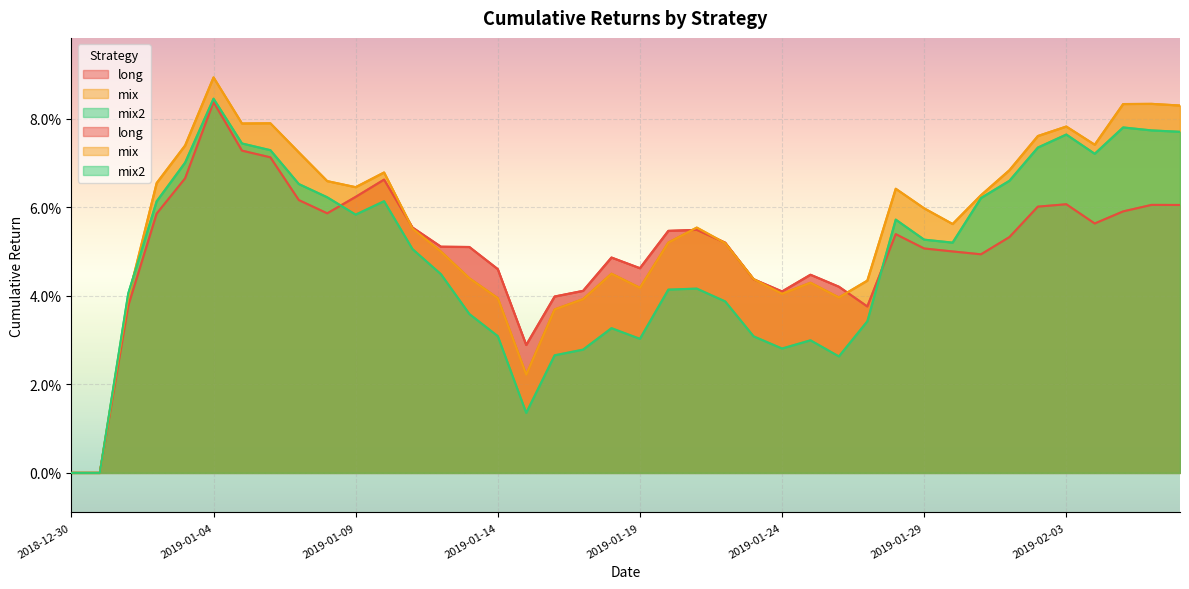

At how many categories does at least one series exceed 0?

38